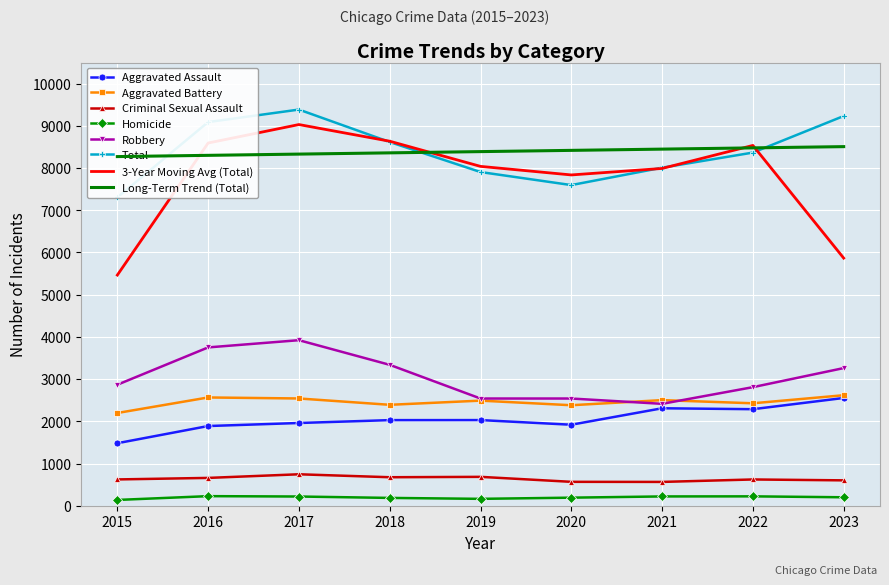

Where is the first local minimum for Robbery?

2021